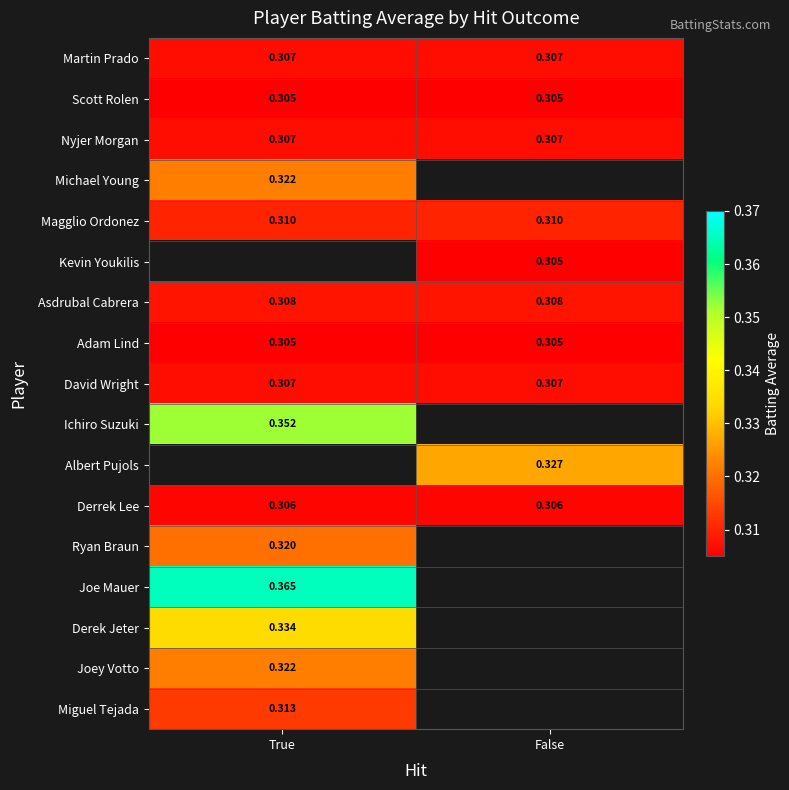

Is the value of Derek Jeter at True greater than the value of Adam Lind at False?

Yes